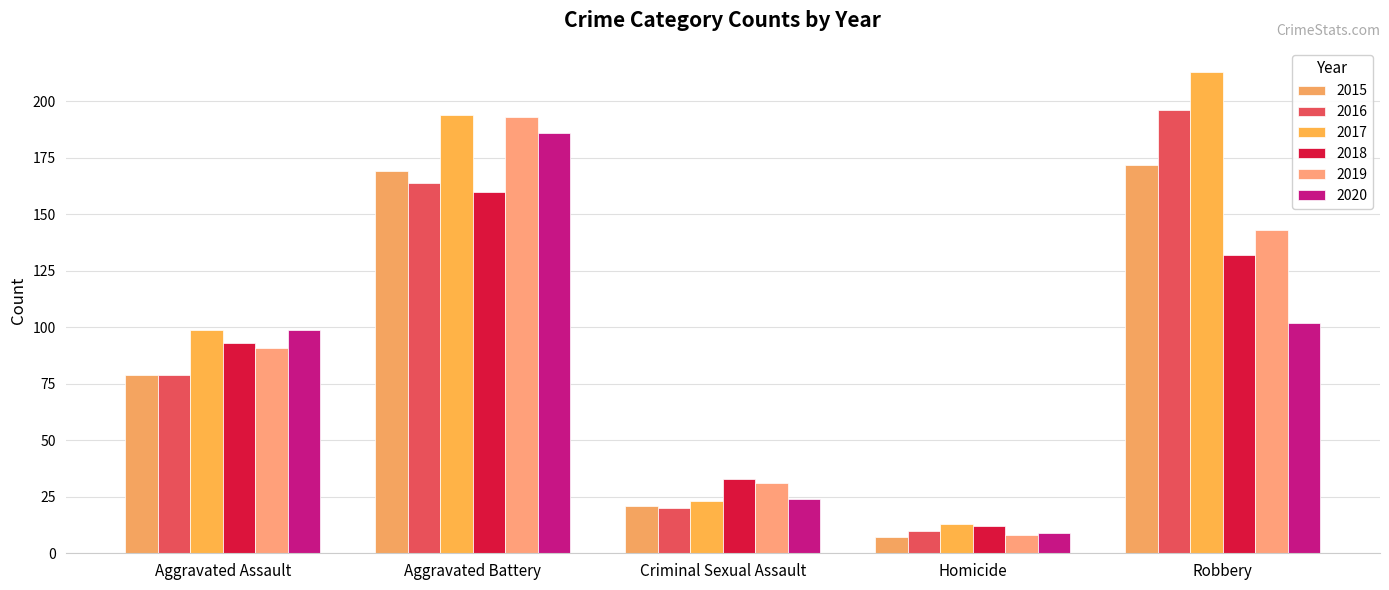

Between Aggravated Assault and Homicide, which series saw the biggest shift?

2020